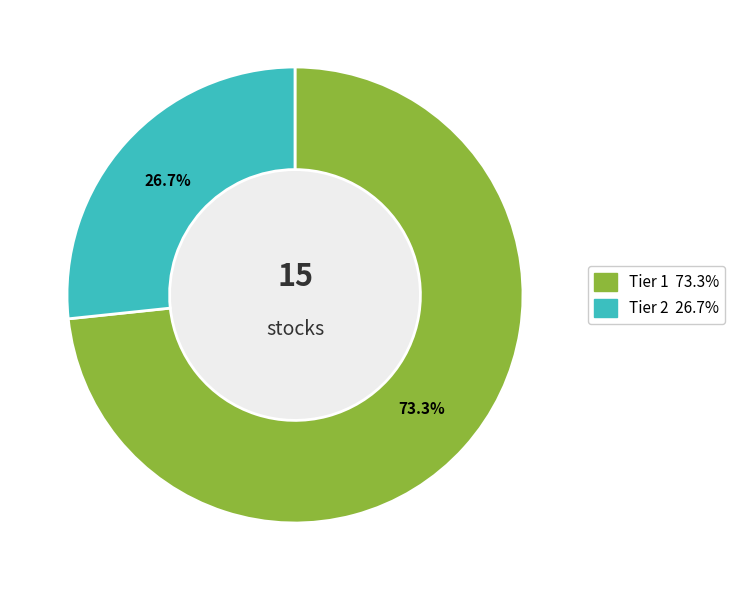

To the nearest percent, what is the average slice percentage?

50%